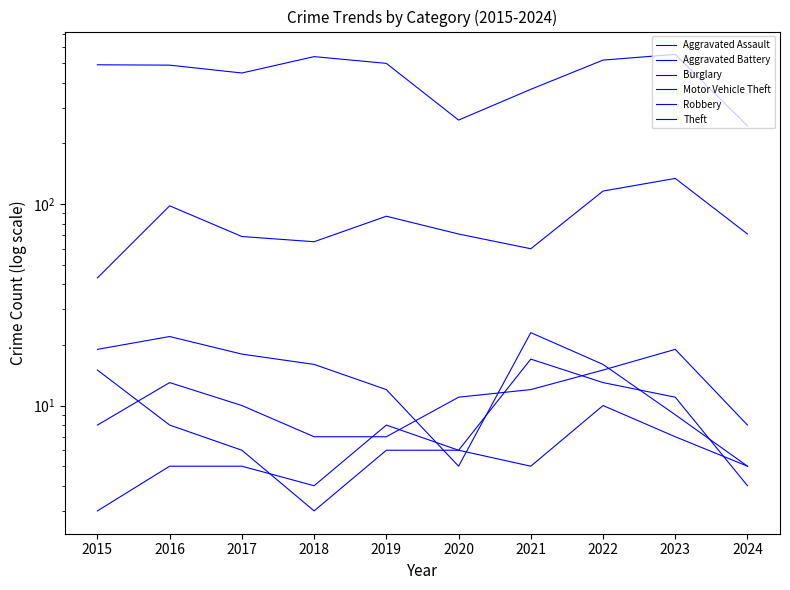

Which series ends up on top after the final intersection of Robbery and Aggravated Battery?

Robbery